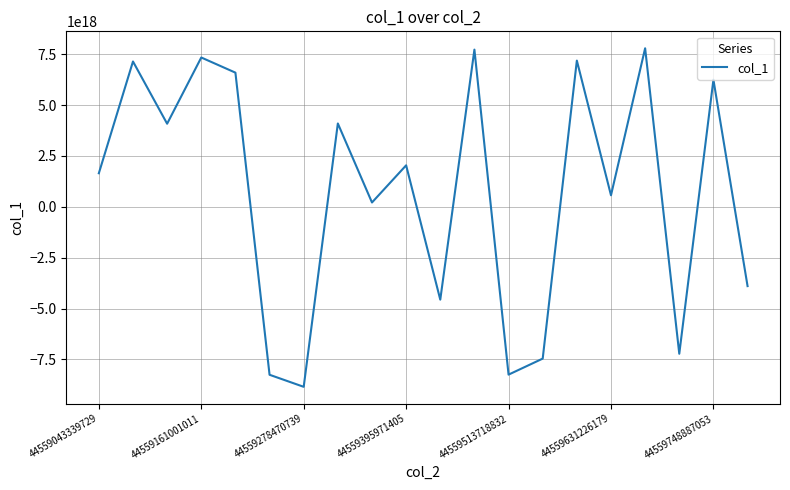

How many lines are shown in the chart?

1